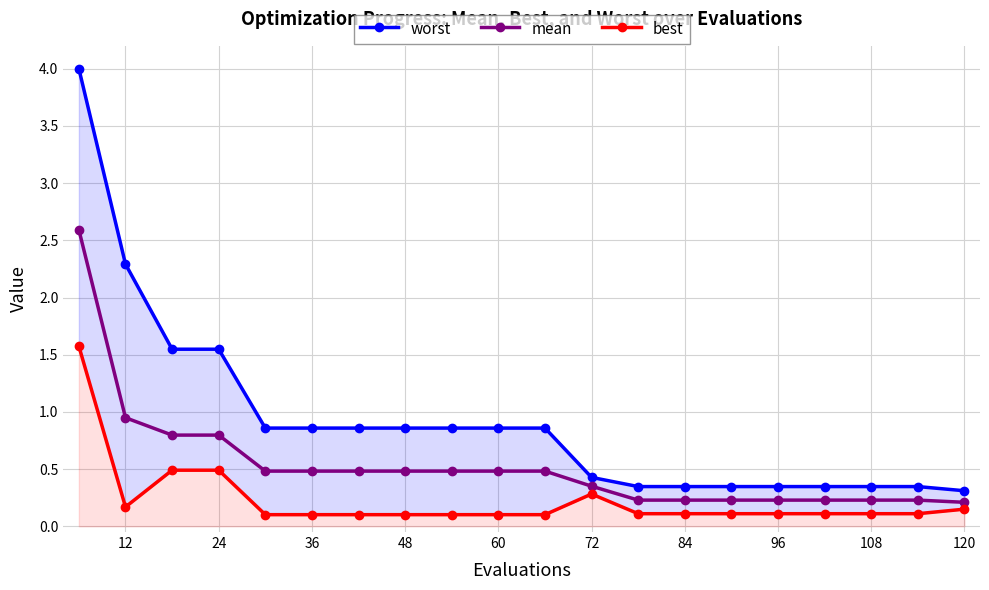

What is the lowest value of the best series?

0.1